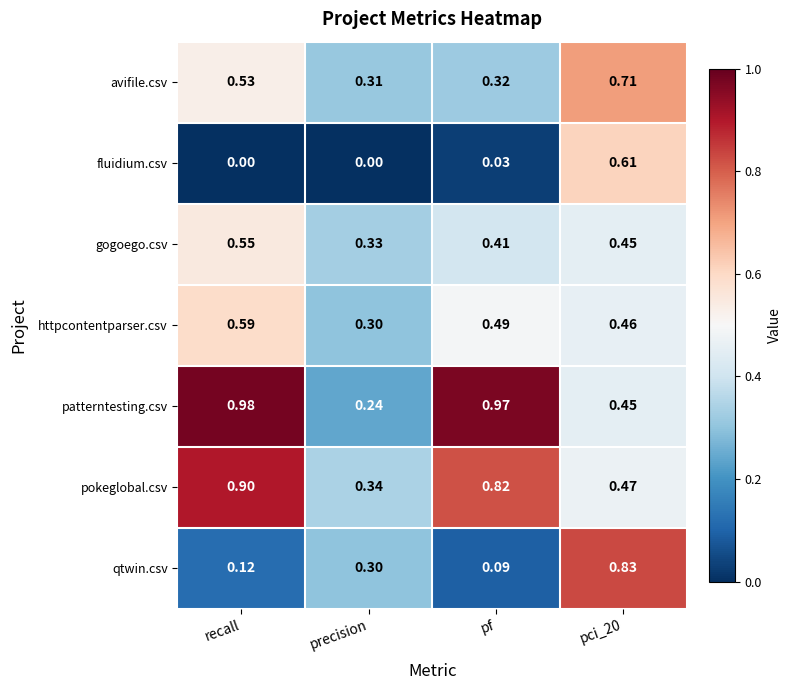

Which series has the largest total across all categories?

patterntesting.csv